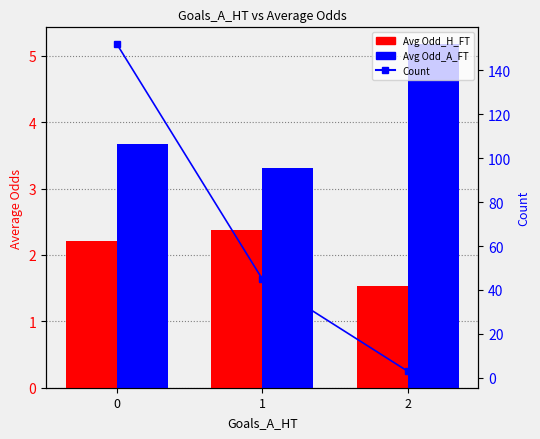

How many series are shown in this chart?

3